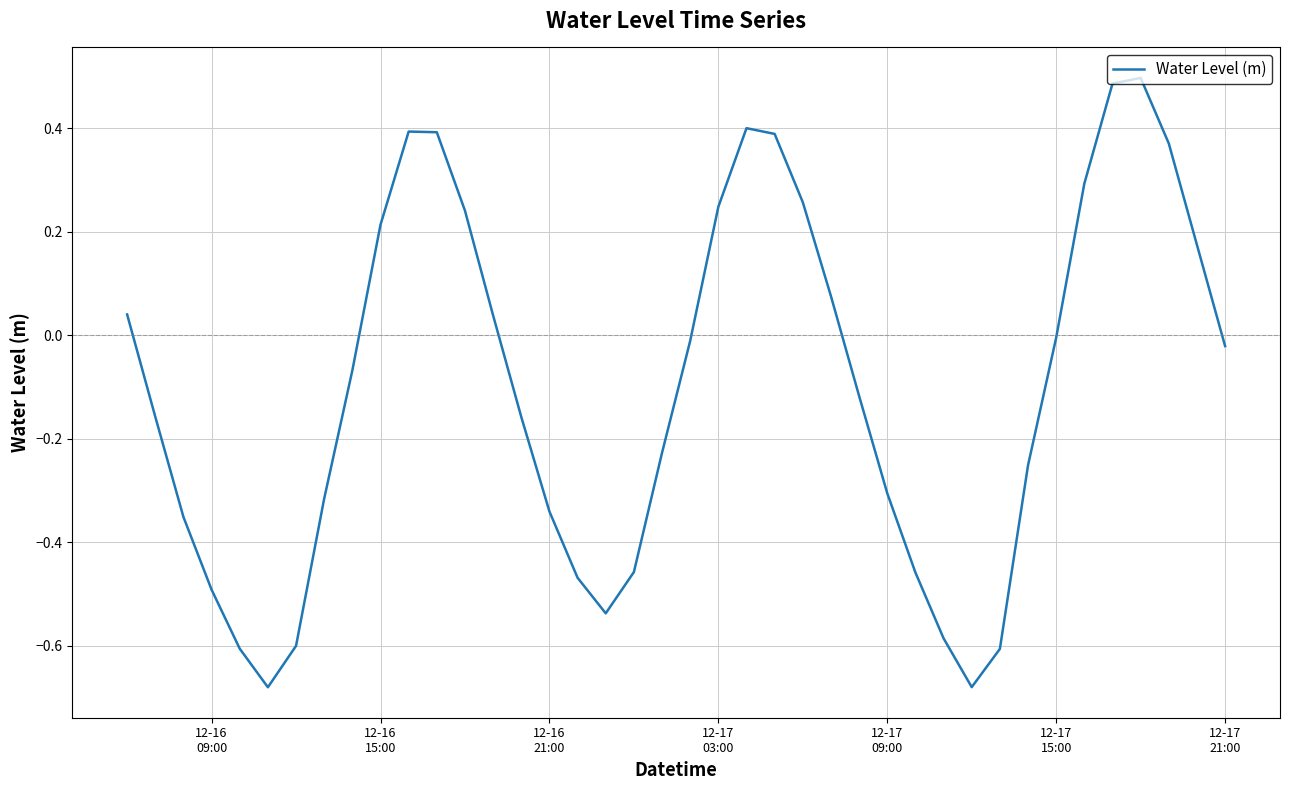

Is this an area chart (filled region under the line)?

No